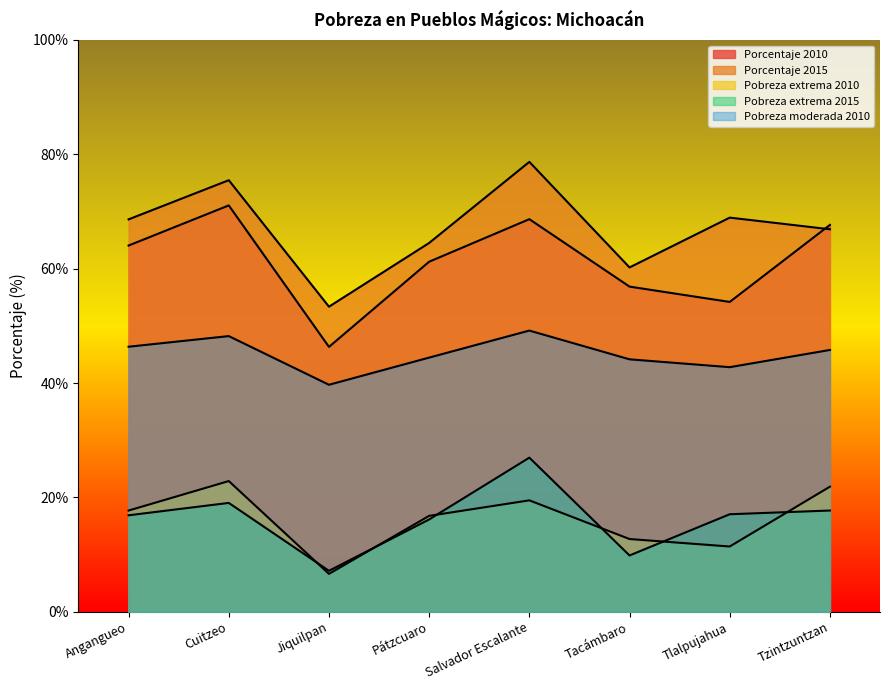

Reading right to left, list all the values displayed in this chart.

Porcentaje 2010: 67.7	54.2	56.9	68.7	61.2	46.3	71.1	64.1
Porcentaje 2015: 66.9	68.9	60.2	78.7	64.5	53.4	75.5	68.6
Pobreza extrema 2010: 21.9	11.4	12.7	19.5	16.8	6.6	22.9	17.7
Pobreza extrema 2015: 17.7	17.1	9.8	27.0	16.1	7.2	19.0	16.9
Pobreza moderada 2010: 45.8	42.8	44.1	49.2	44.5	39.7	48.2	46.4